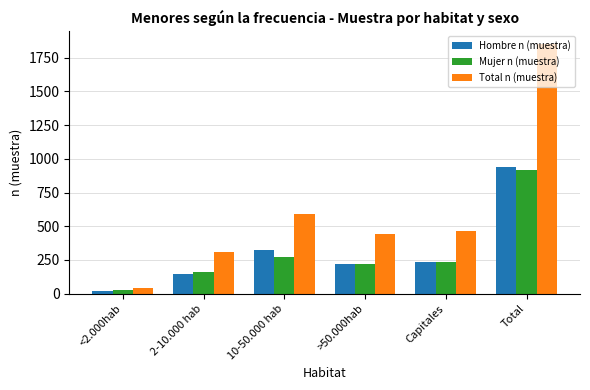

Which series changed the most between >50.000hab and Total?

Total n (muestra)